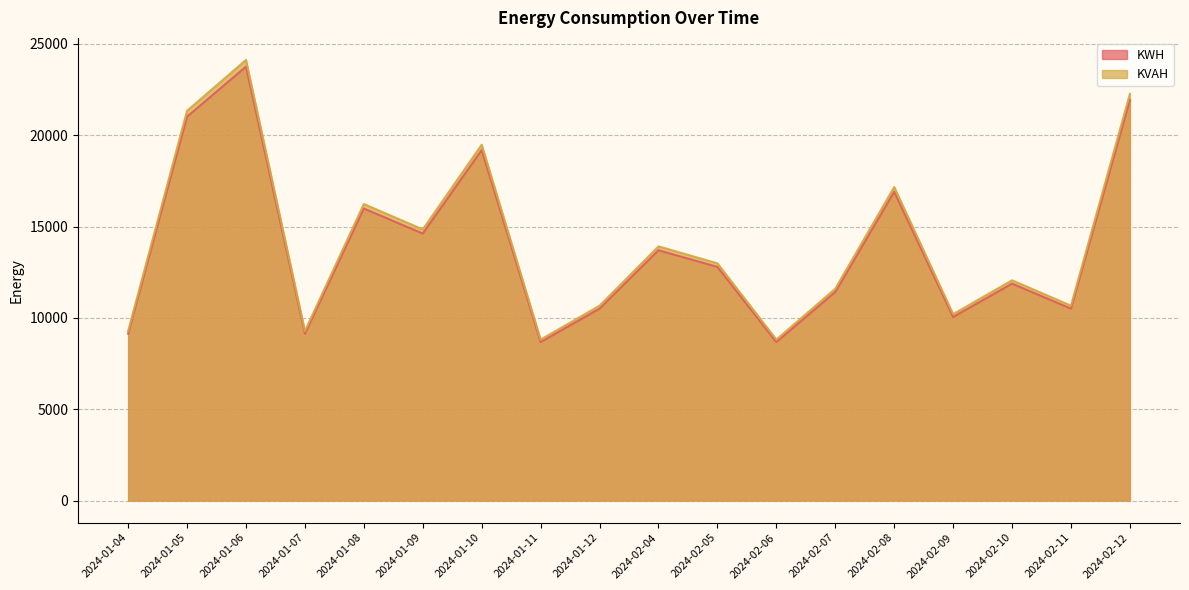

True or false: KVAH and KWH intersect in this chart.

False